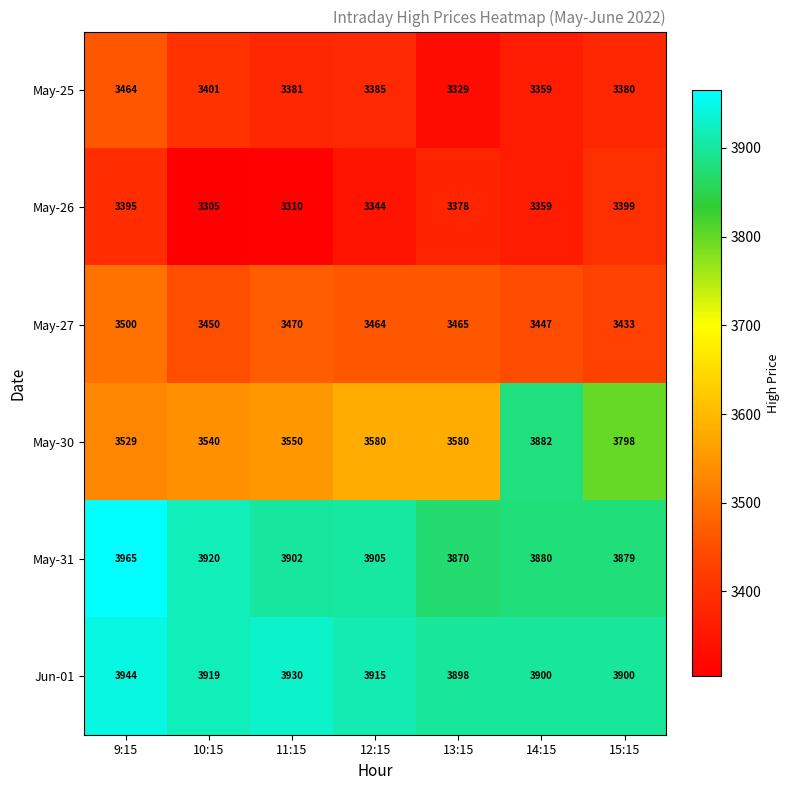

Which series has the widest spread of values?

May-30